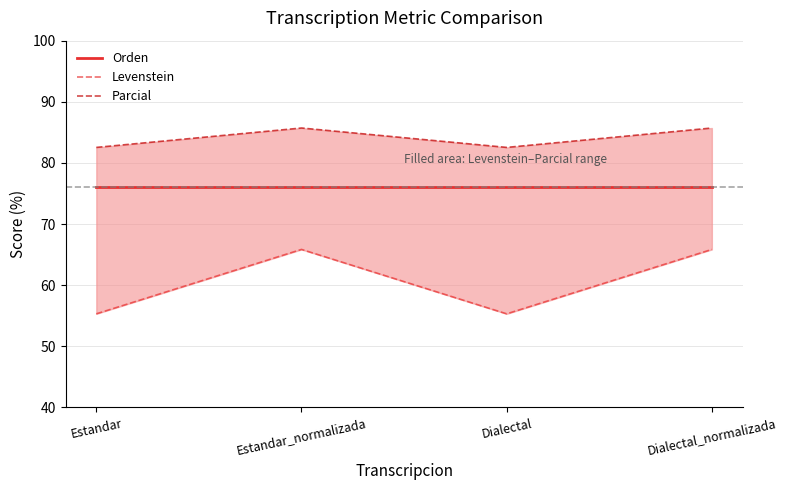

How many distinct data groups are displayed?

3